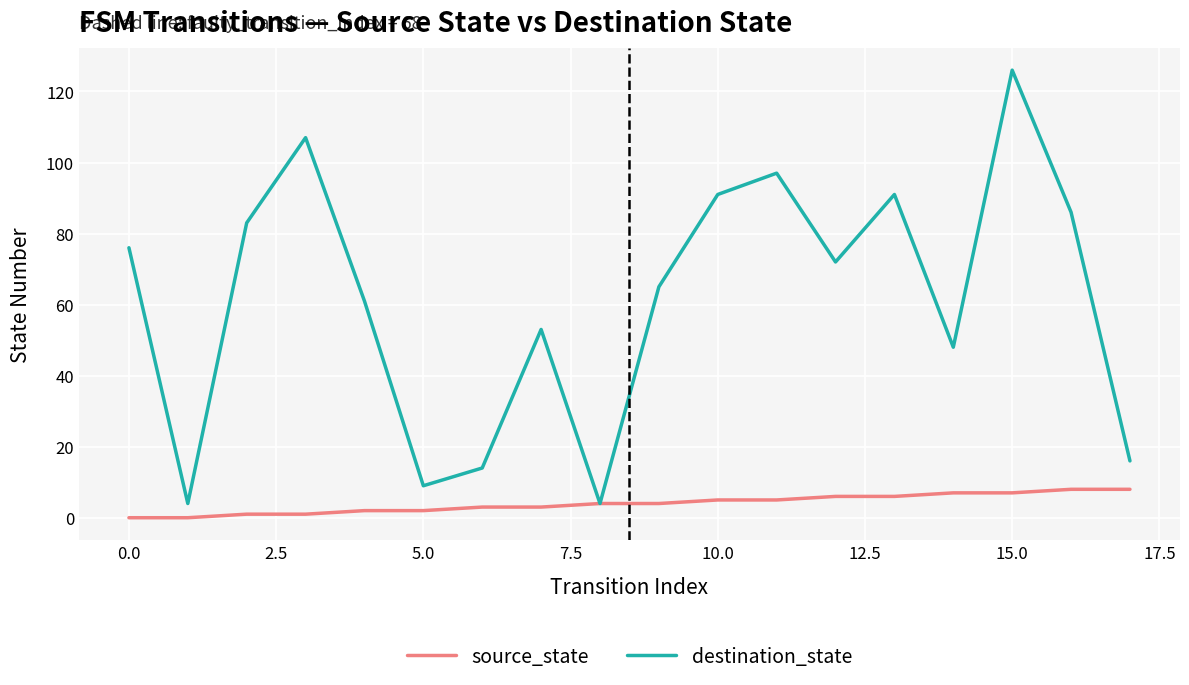

Rank the series by their maximum value, from lowest to highest.

source_state, destination_state